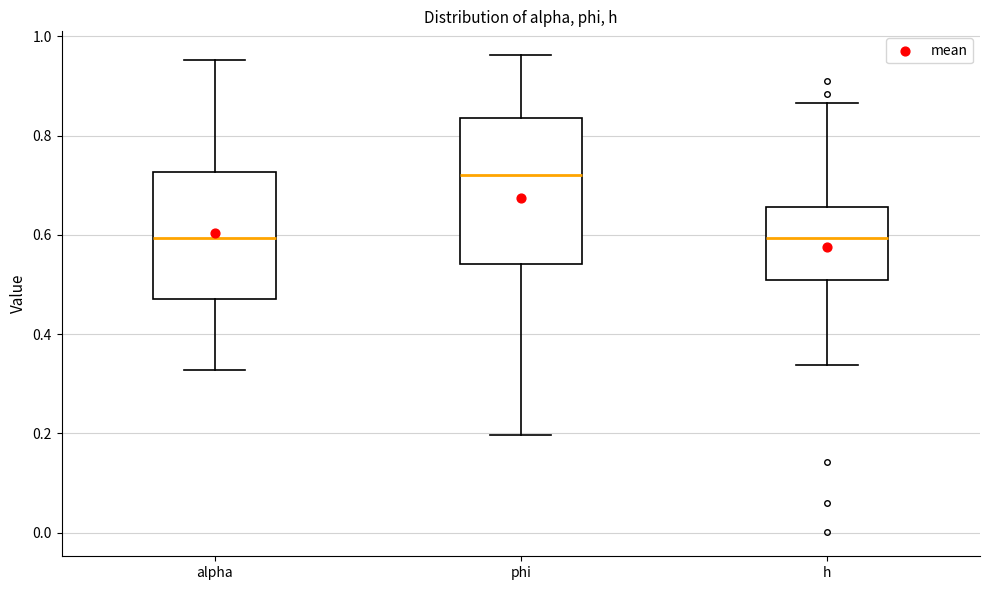

Comparing the boxes themselves (not the whiskers), which one is the tallest?

phi